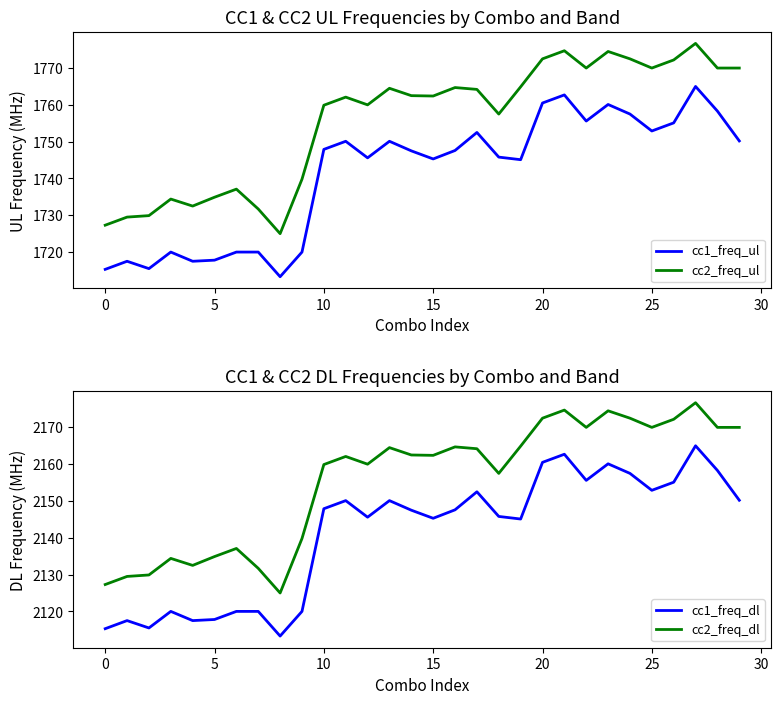

What is the maximum value for cc1_freq_ul?

1765.0